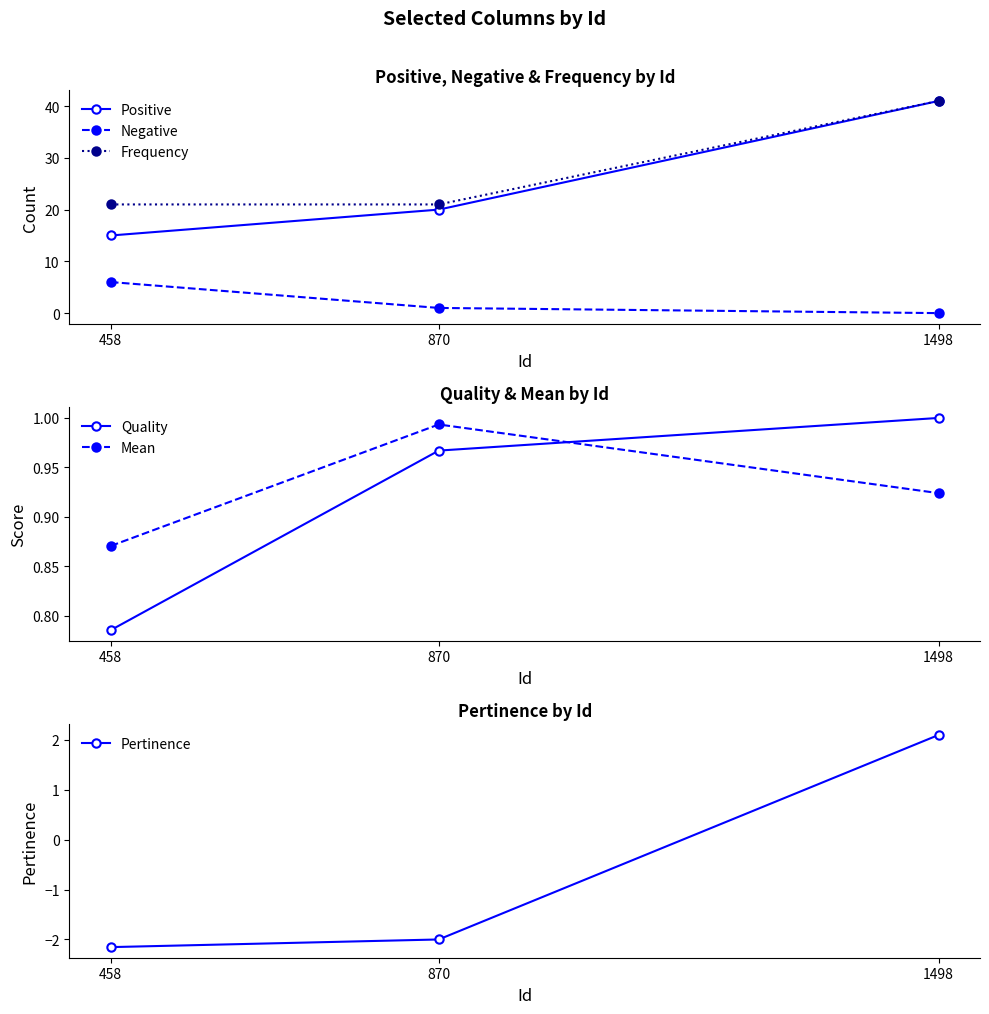

What are all the series names shown in the legend?

Positive, Negative, Frequency, Quality, Mean, Pertinence